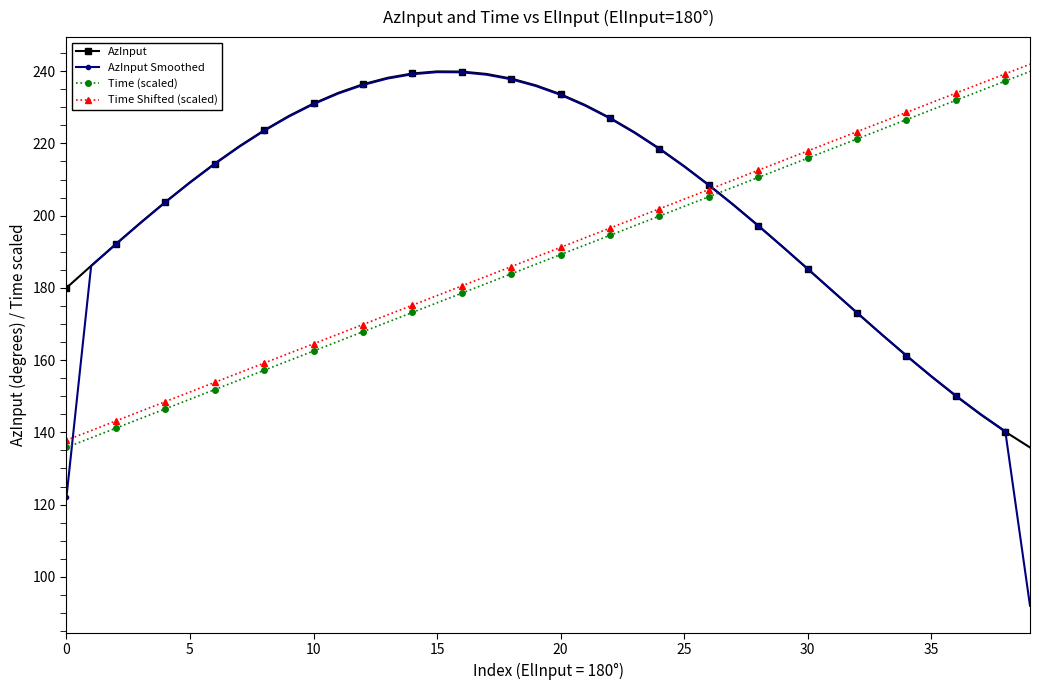

True or false: AzInput and Time (scaled) intersect in this chart.

True